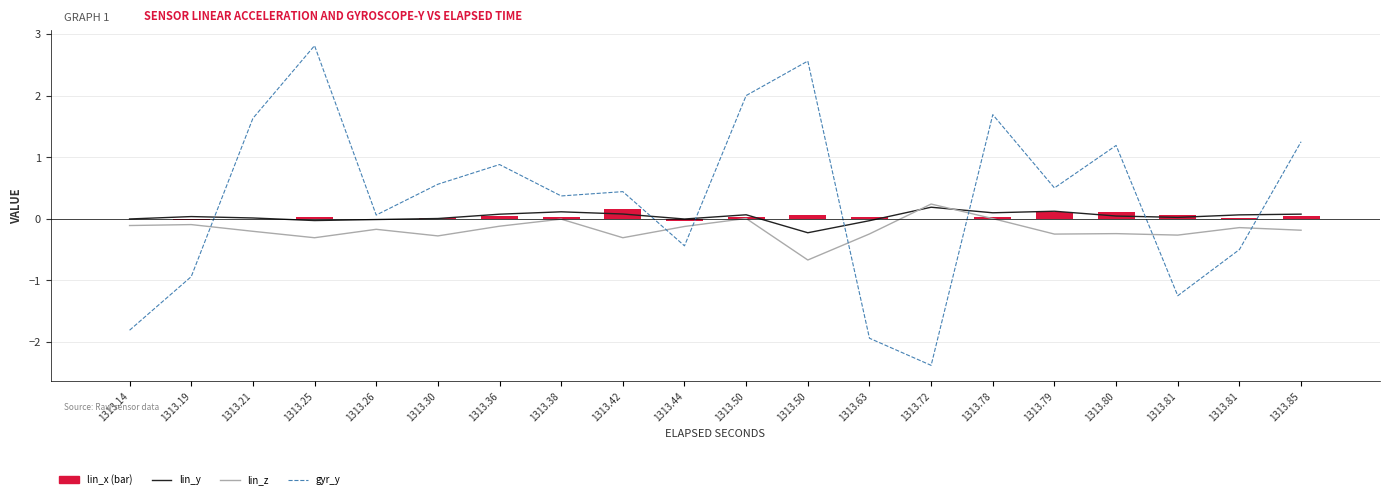

Rank the series by their maximum value, from highest to lowest.

gyr_y, lin_z, lin_y, lin_x